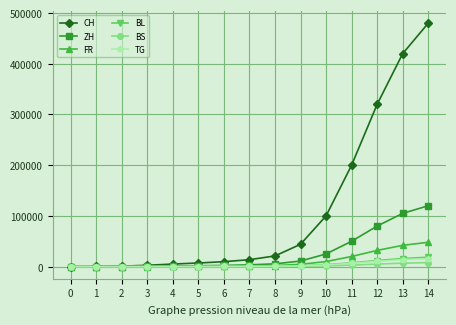

At which category is the sum across all series the highest?

14